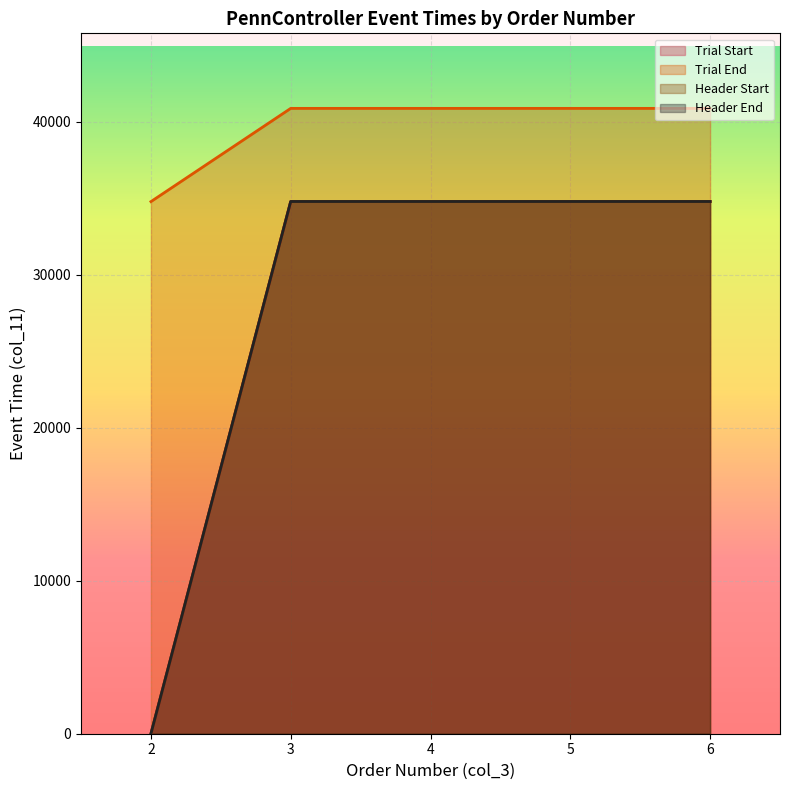

True or false: Header End has a value of 34782 at 5.

True